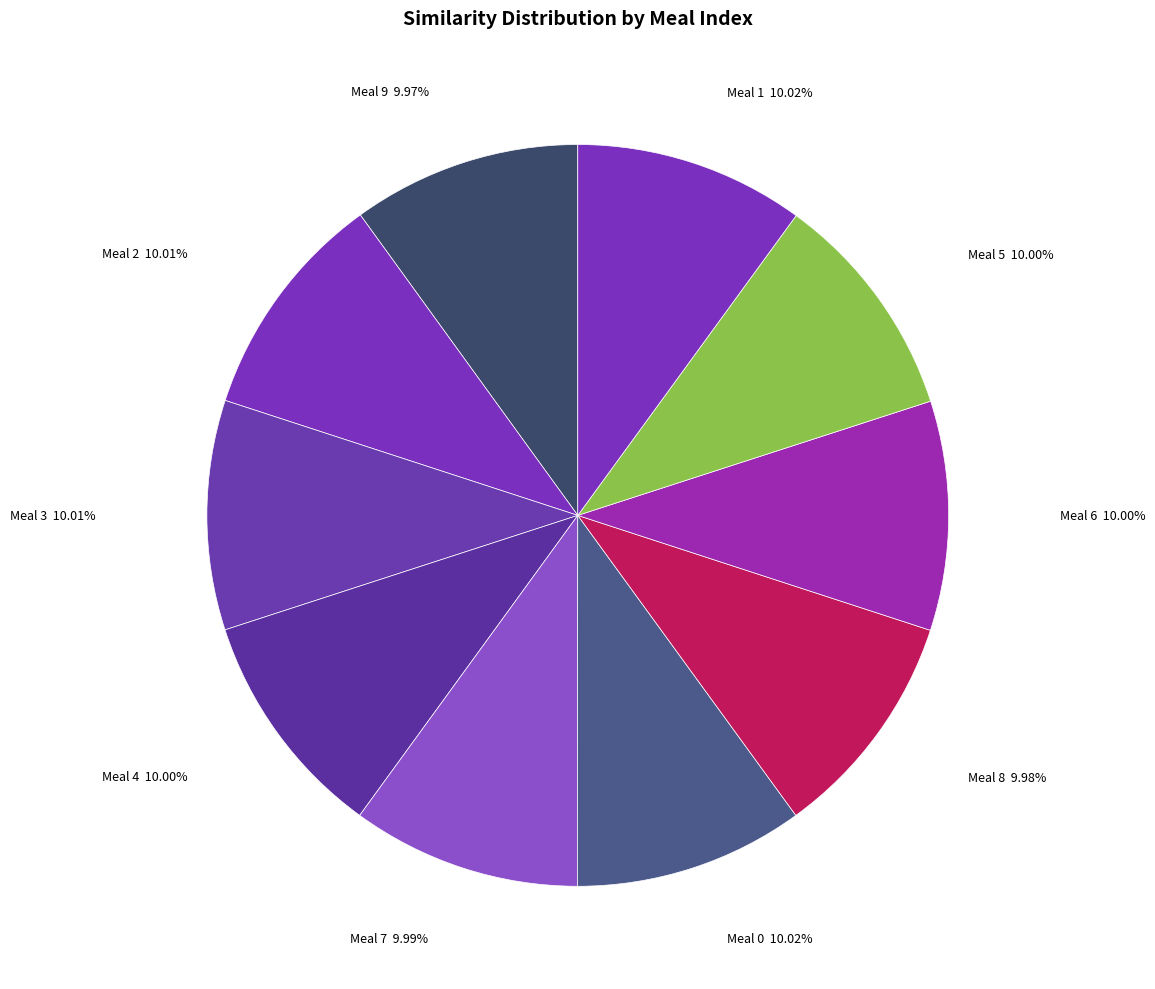

How many slices are in this pie chart?

10